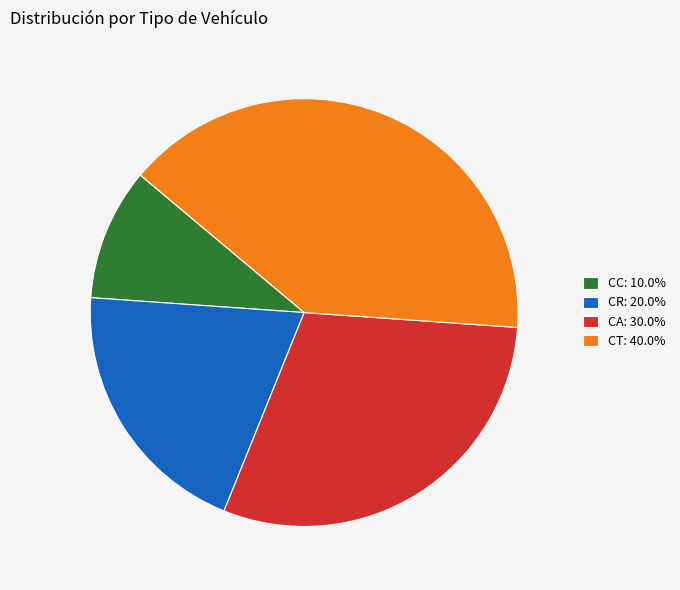

Rank the categories by value from lowest to highest.

CC, CR, CA, CT